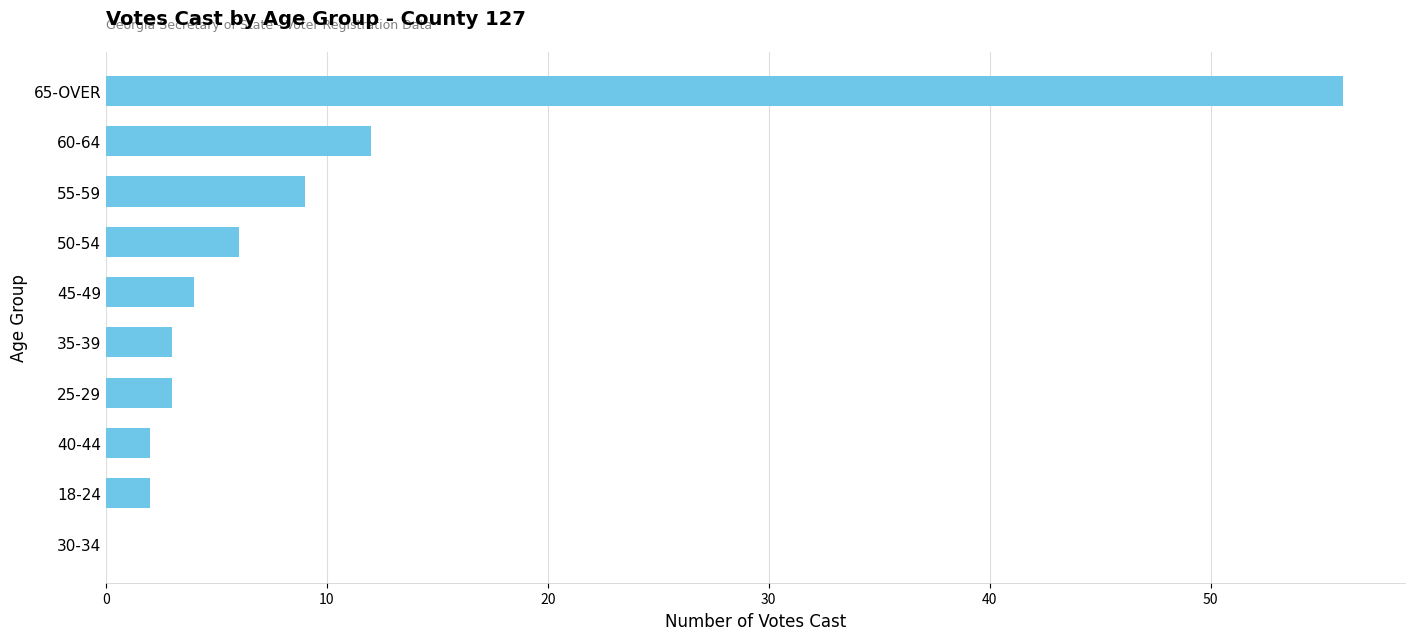

How many positive values are there?

9